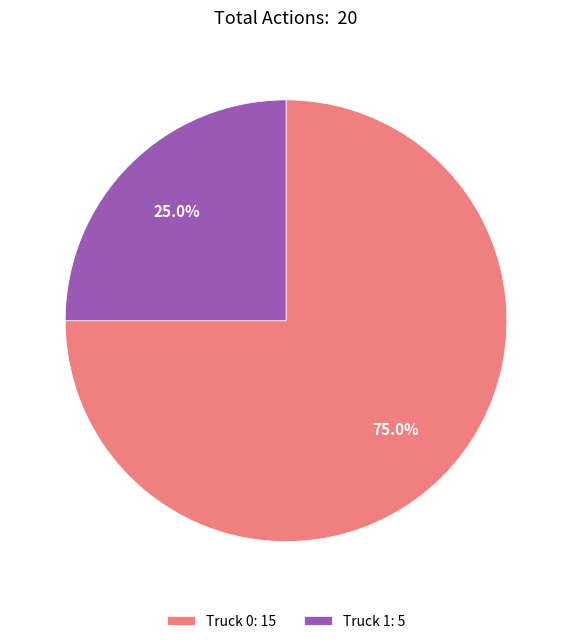

Count the number of slices in the pie.

2